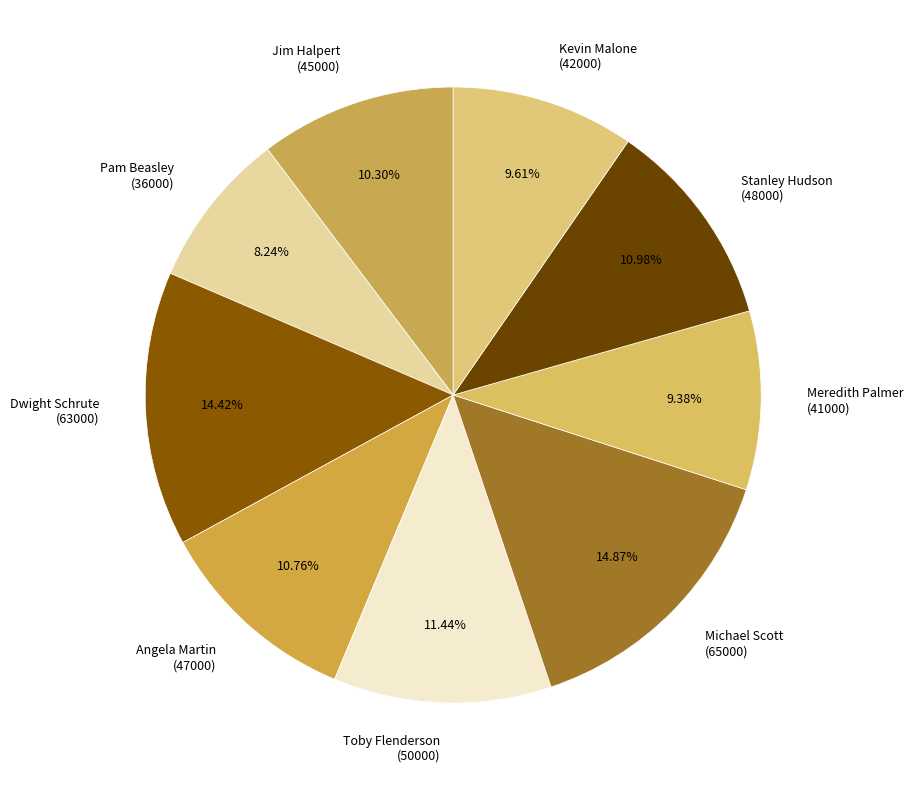

Combined, do Toby Flenderson (50000) and Michael Scott (65000) account for over 50%?

No